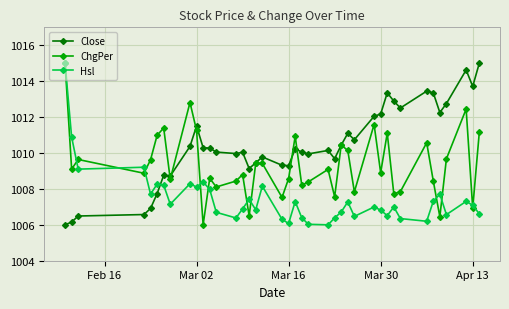

Which series has the largest total across all categories?

Close